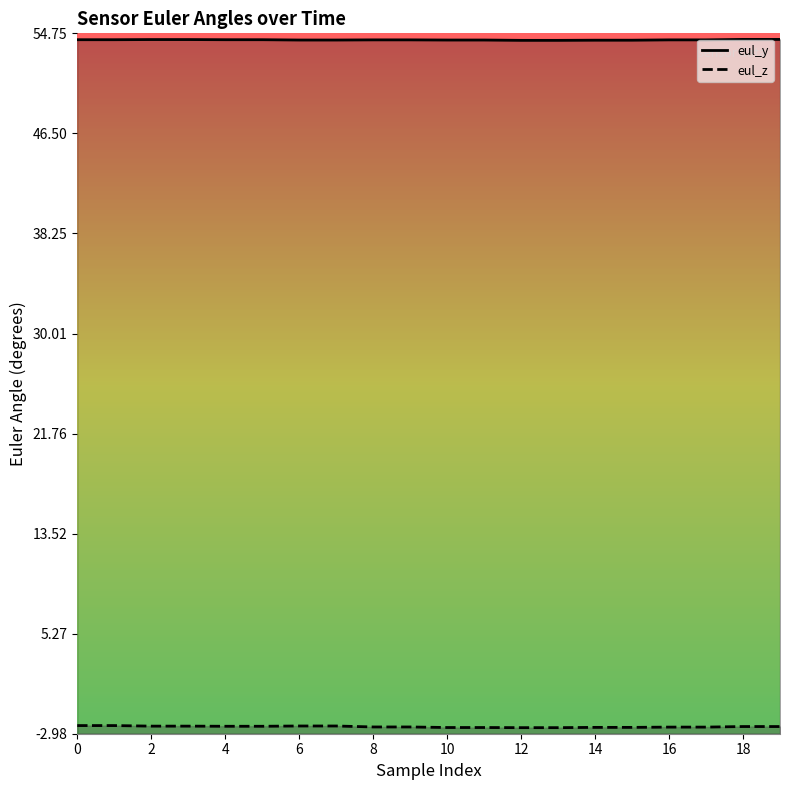

Which series has the largest total across all categories?

eul_y